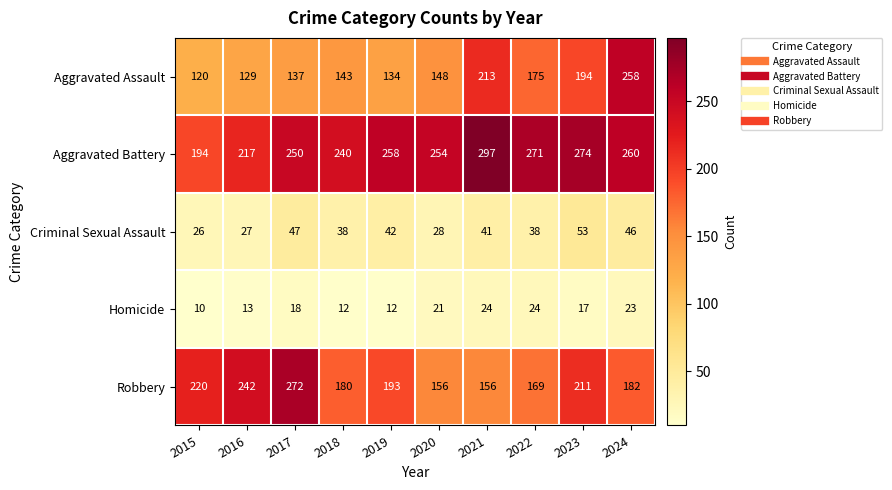

What is the sum of the Criminal Sexual Assault values at 2016 and 2023?

80